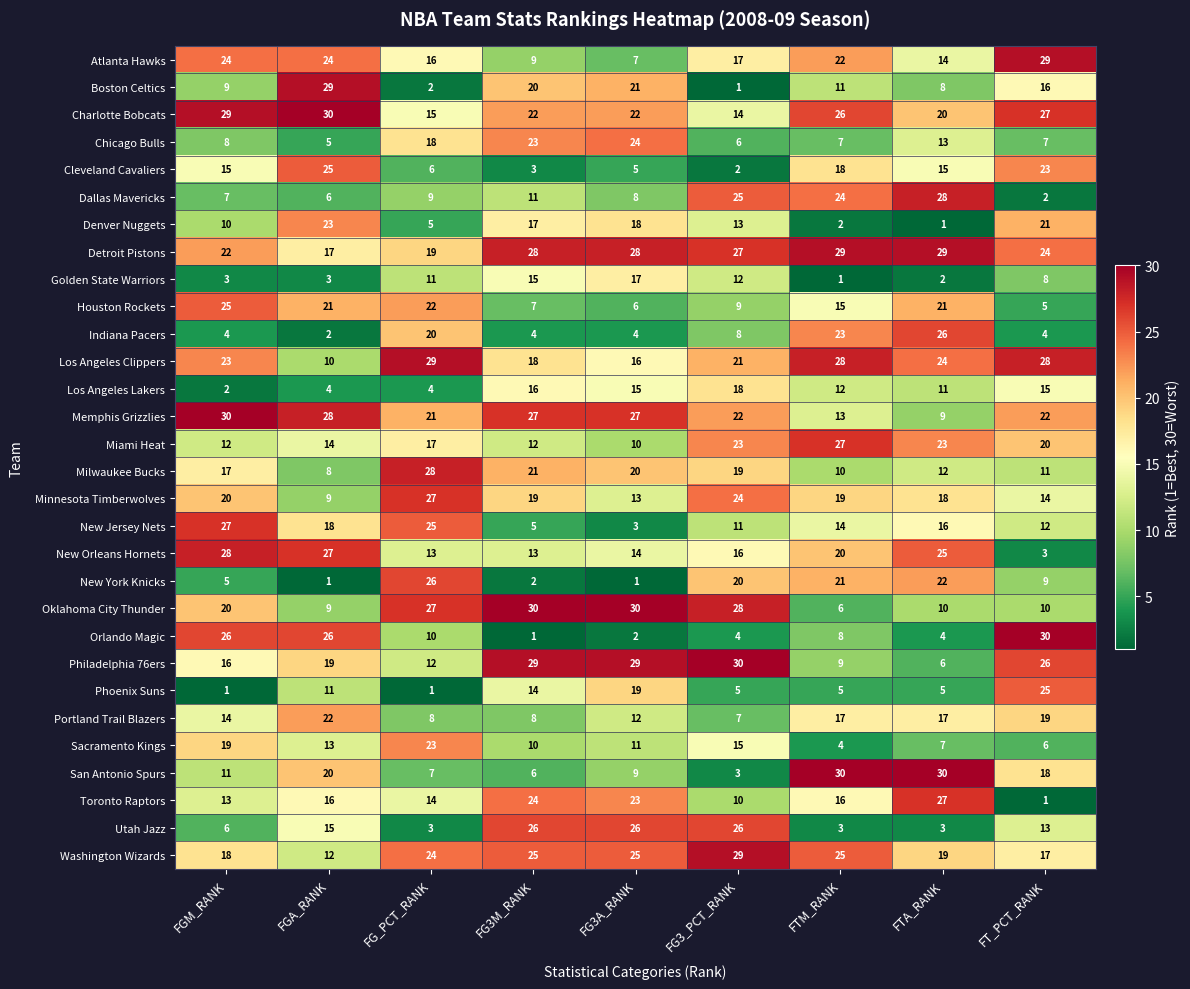

What is the sum of the Boston Celtics values at FG3_PCT_RANK and FT_PCT_RANK?

17